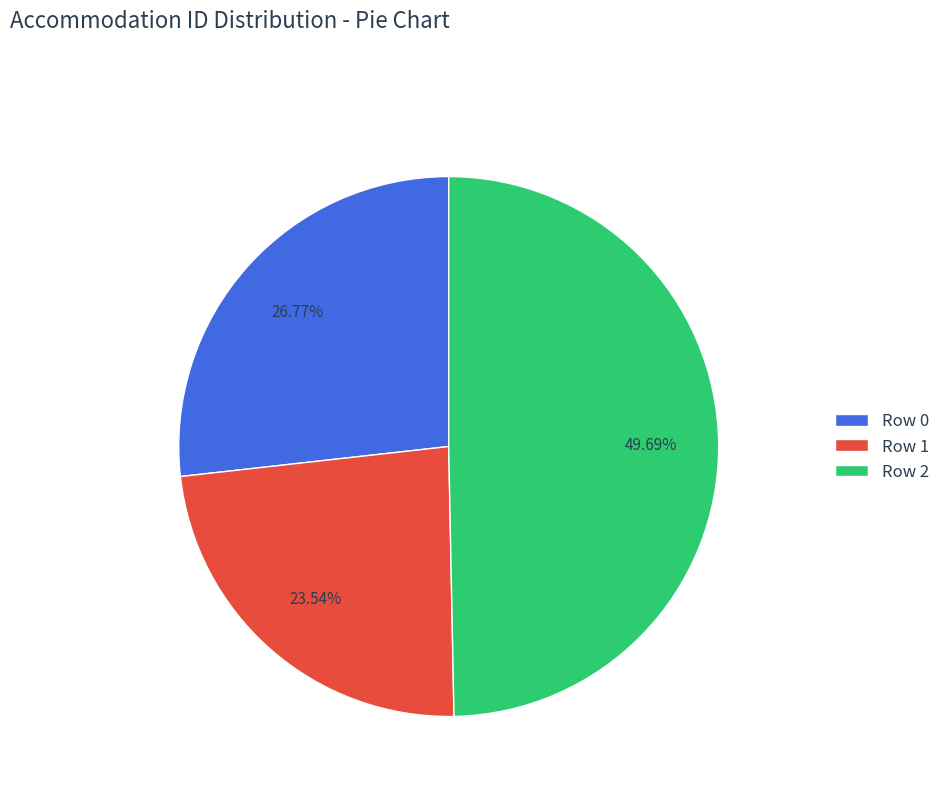

Do Row 0 and Row 2 together represent more than half of the pie?

Yes